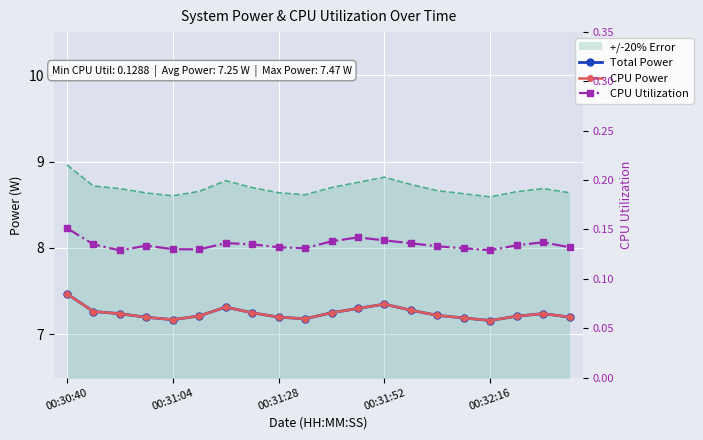

True or false: Total Power and CPU Utilization intersect in this chart.

False